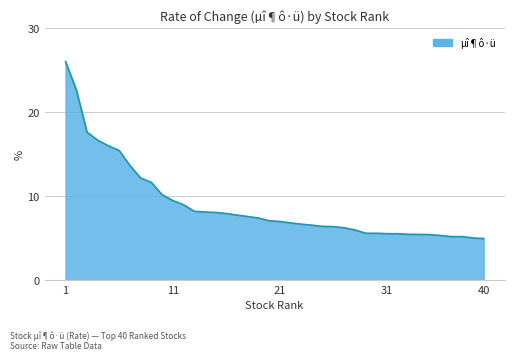

What is the difference between the maximum and second lowest values?

21.0